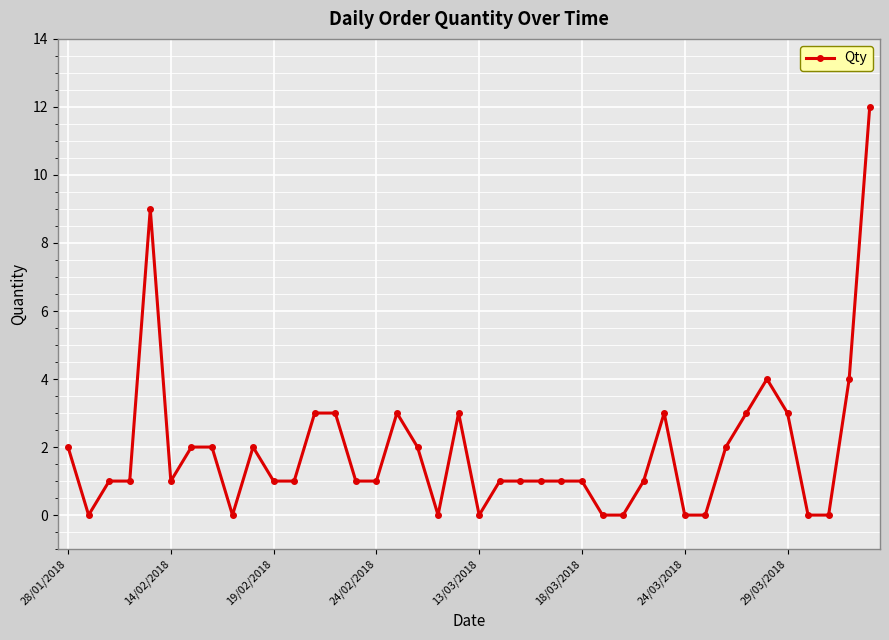

What is the greatest value displayed?

12